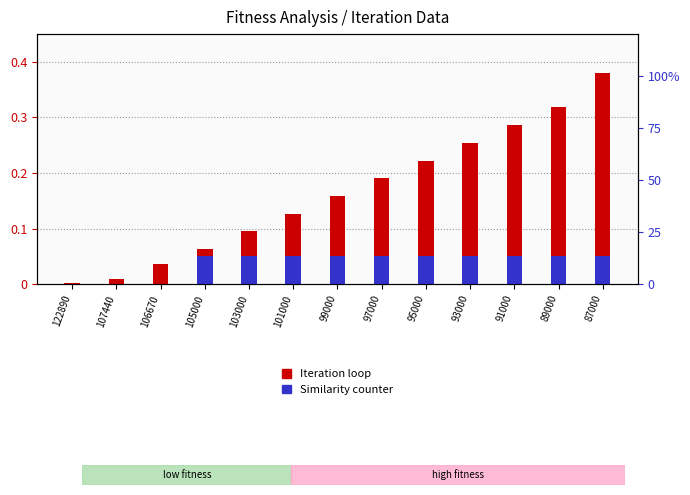

How many bars are there in total?

26